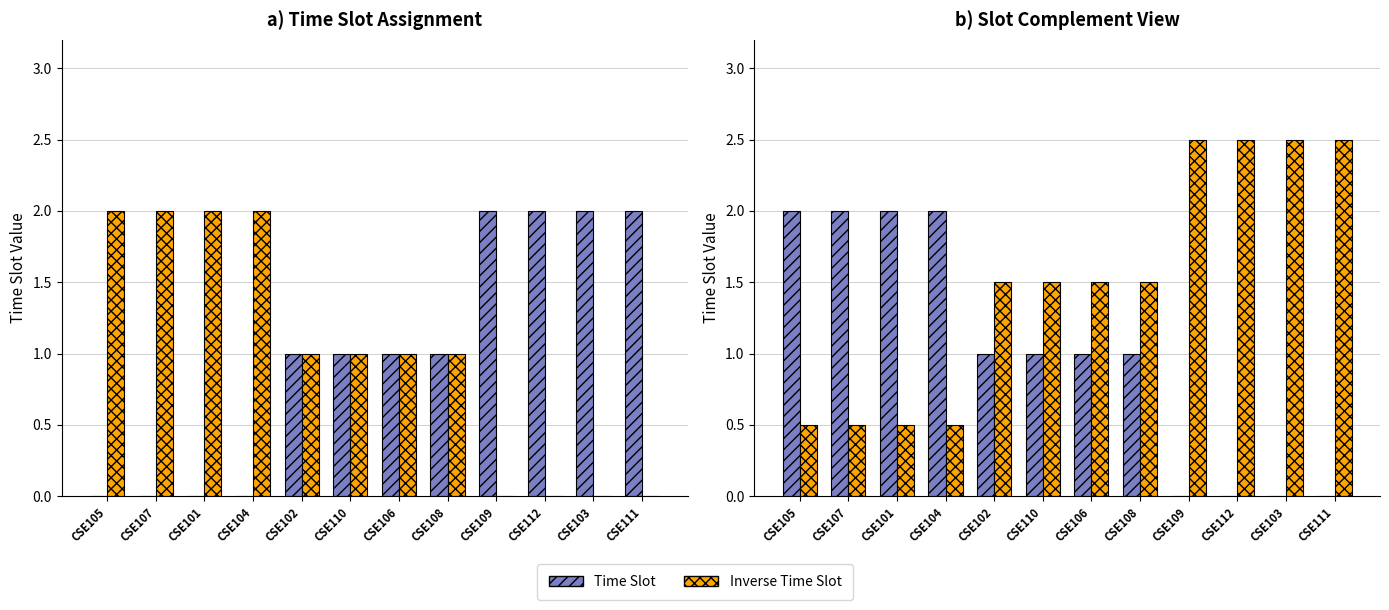

What is the difference between the highest and lowest values at CSE112?

2.5